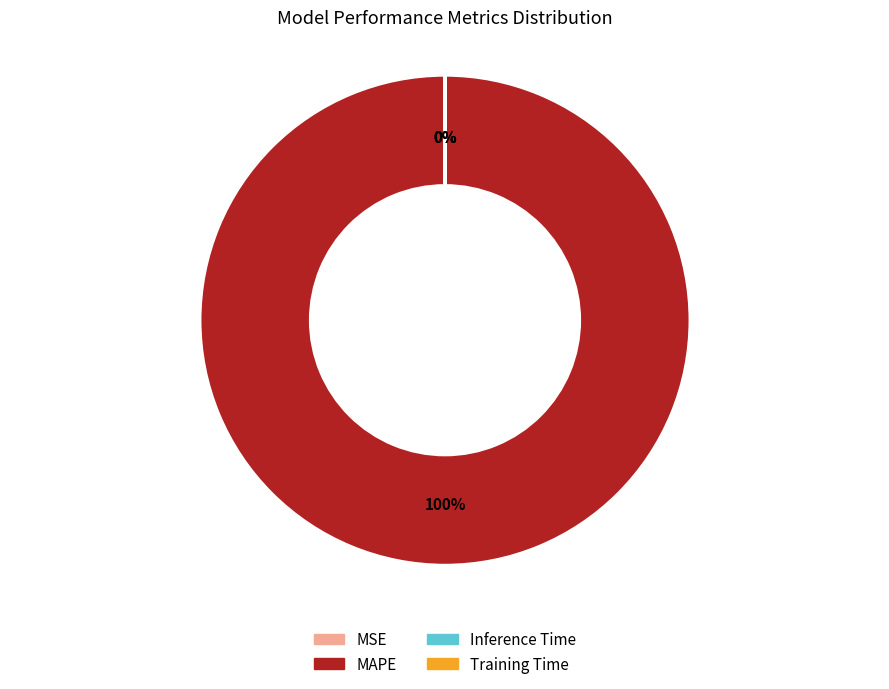

What is the largest slice in the pie chart?

MAPE